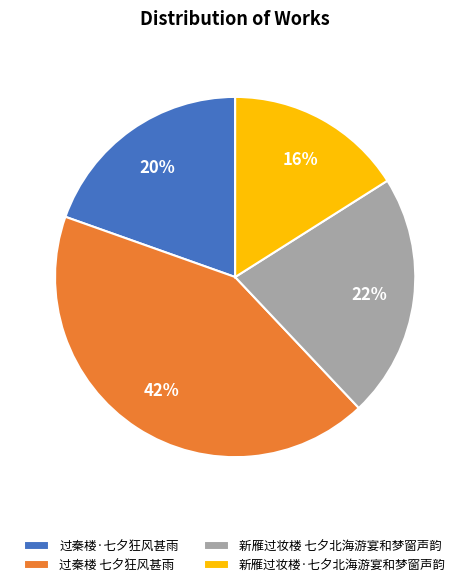

What percentage is the 新雁过妆楼·七夕北海游宴和梦窗声韵 slice, to the nearest percent?

16%